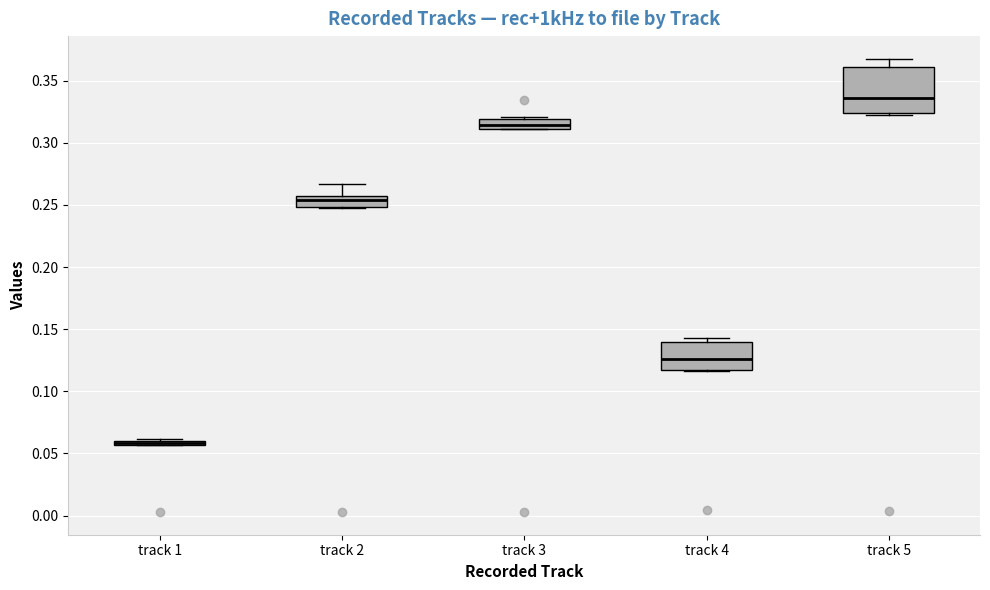

Comparing the boxes themselves (not the whiskers), which one is the tallest?

track 5